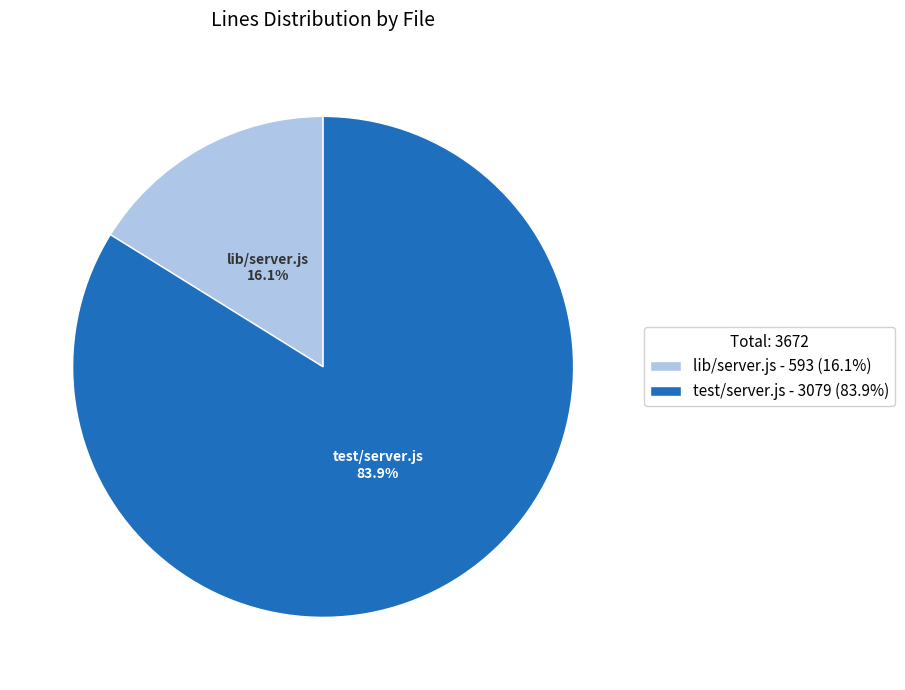

Do test/server.js and lib/server.js together represent more than half of the pie?

Yes